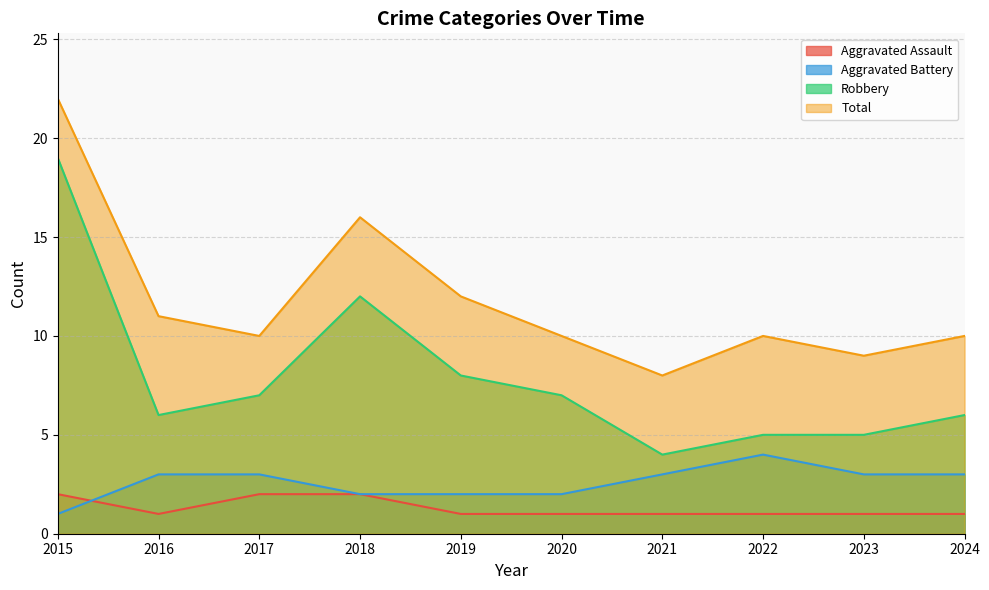

The value of Total at 2017 is 16. True or false?

False